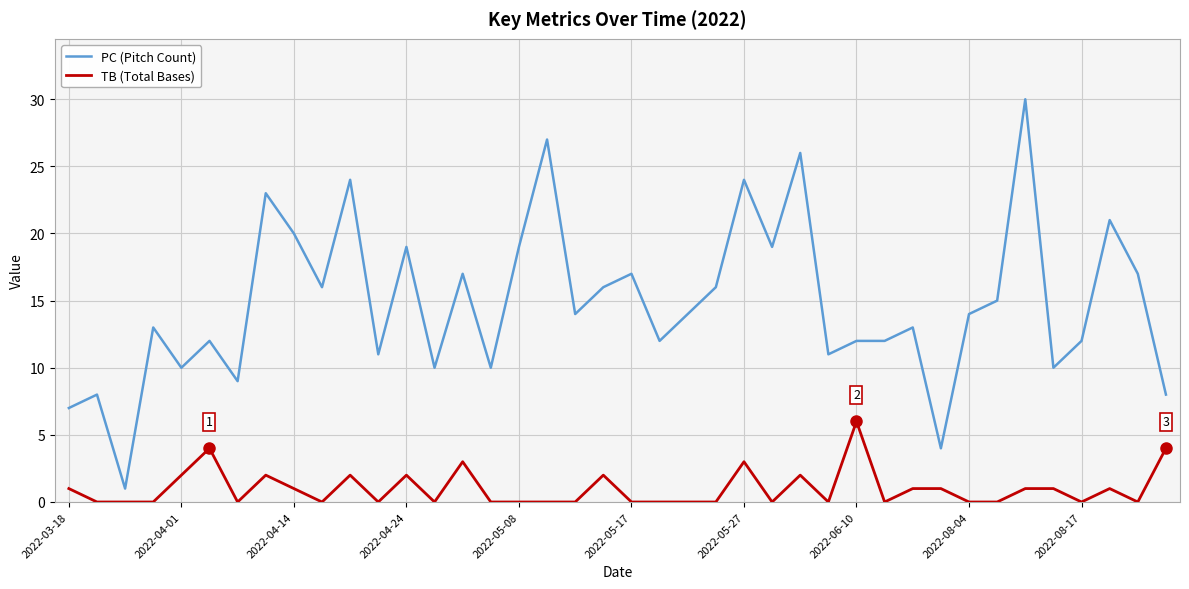

Which series has the largest total across all categories?

PC (Pitch Count)